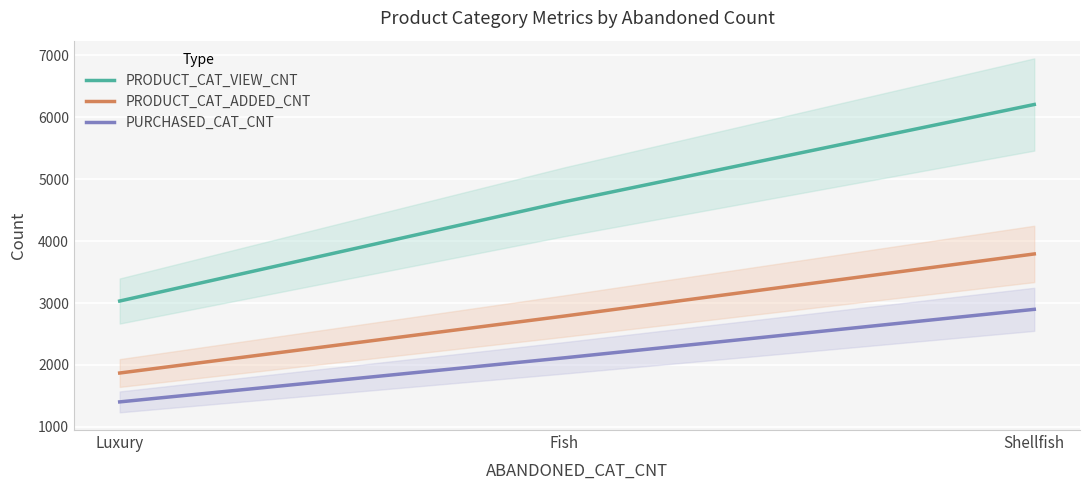

Reading left to right, what are all the values shown in this chart?

PRODUCT_CAT_VIEW_CNT: 3032	4633	6204
PRODUCT_CAT_ADDED_CNT: 1870	2789	3792
PURCHASED_CAT_CNT: 1404	2115	2898